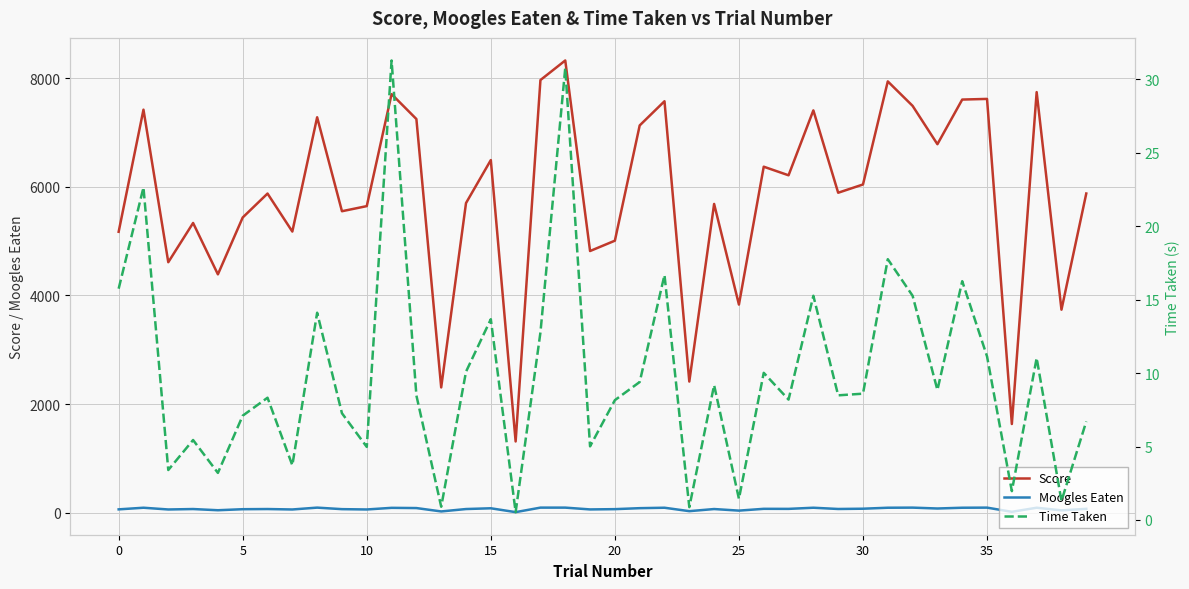

How many distinct data groups are displayed?

3